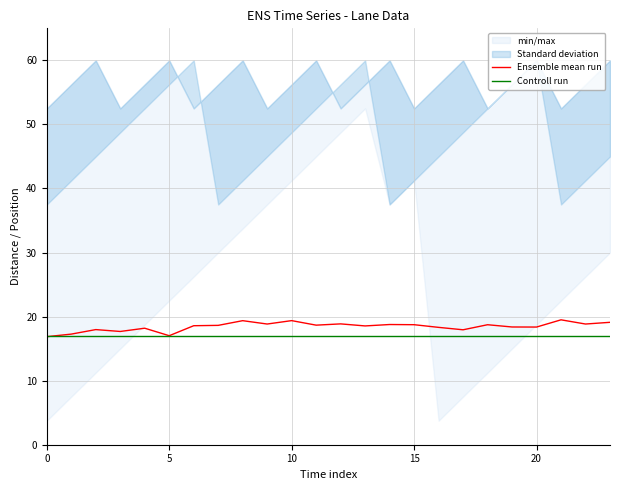

Reading left to right, list all the values displayed in this chart.

Ensemble mean run: 16.9	17.3	18.0	17.7	18.2	17.0	18.6	18.6	19.4	18.8	19.4	18.7	18.9	18.5	18.8	18.7	18.3	17.9	18.7	18.4	18.4	19.5	18.8	19.1
Controll run: 17.0	17.0	17.0	17.0	17.0	17.0	17.0	17.0	17.0	17.0	17.0	17.0	17.0	17.0	17.0	17.0	17.0	17.0	17.0	17.0	17.0	17.0	17.0	17.0